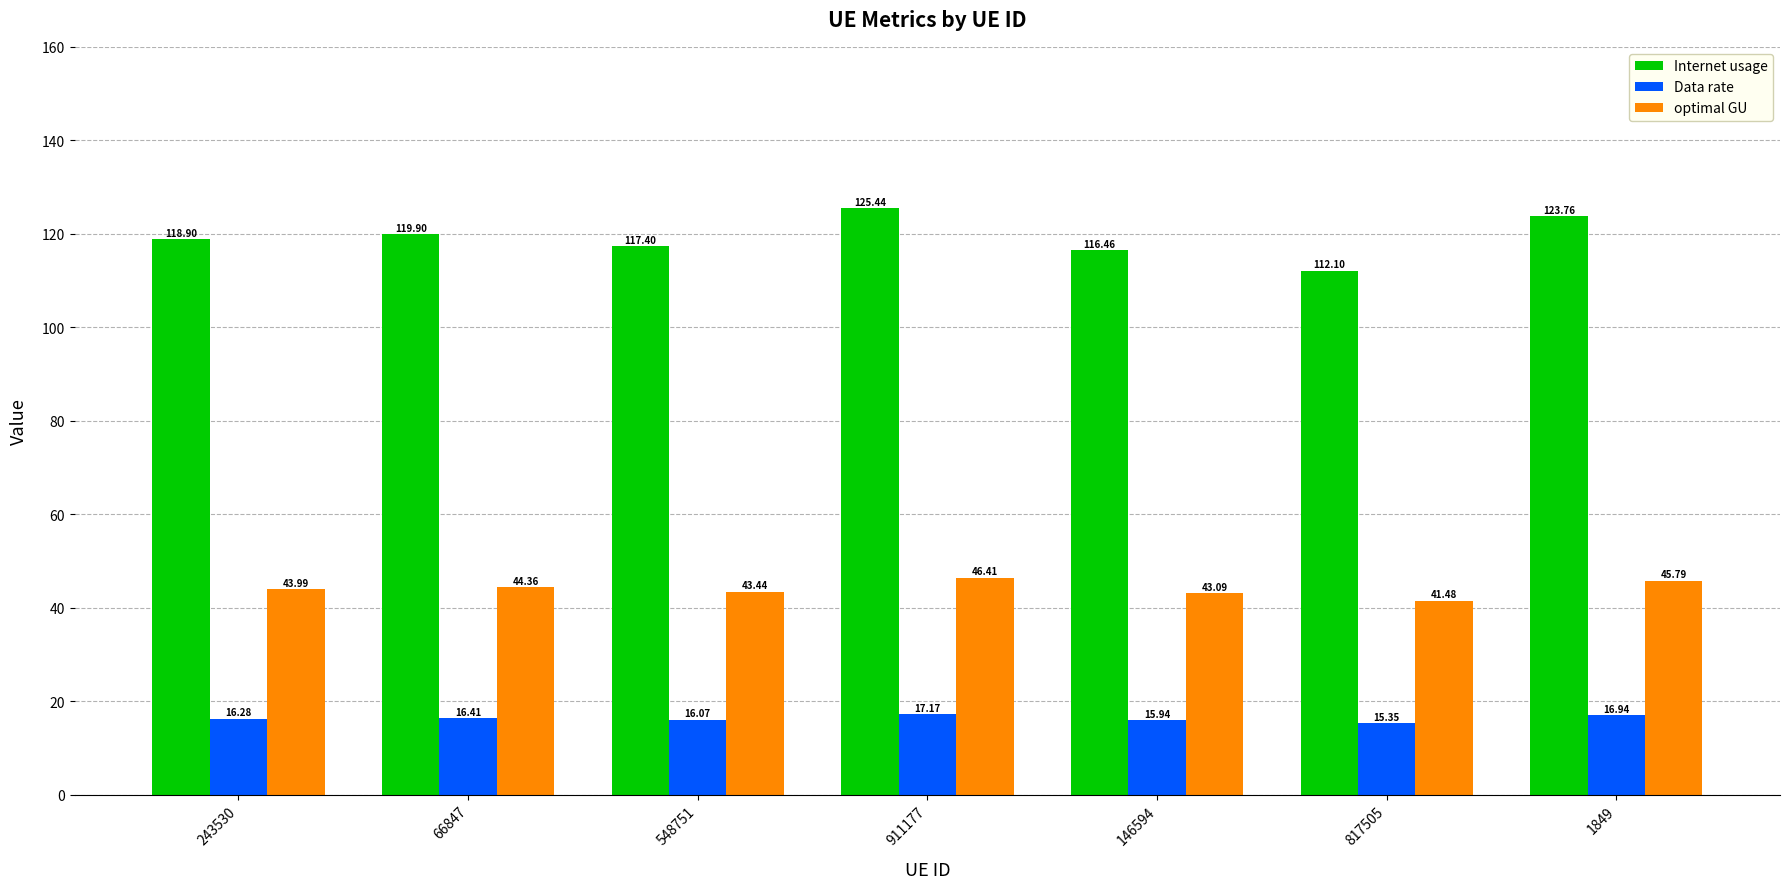

What is the spread (max minus min) of values at 911177?

108.3